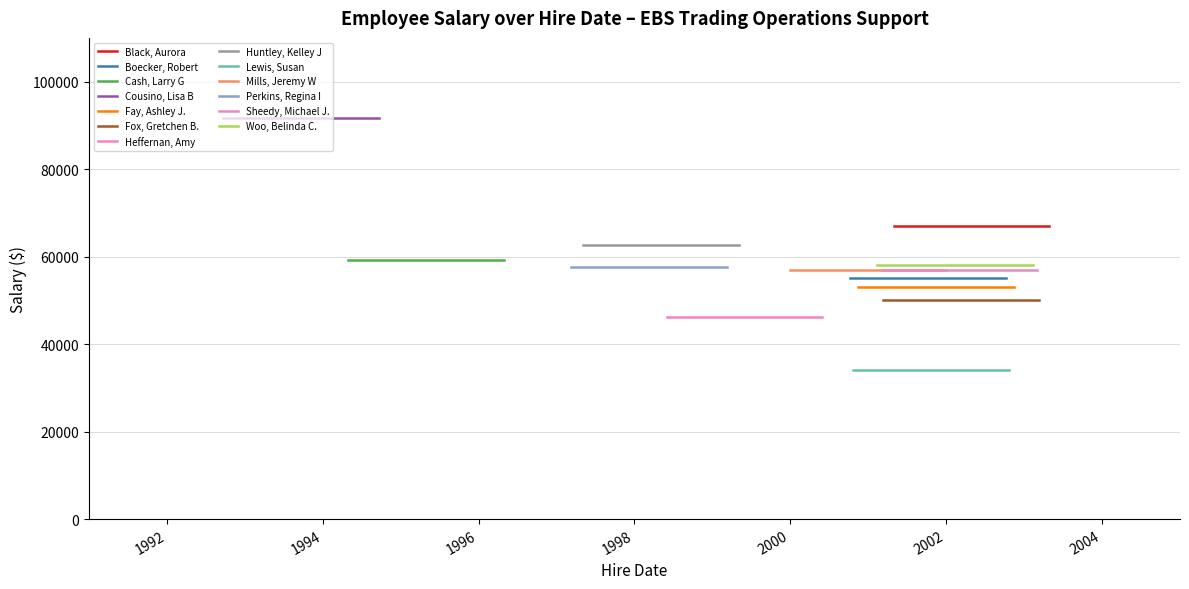

Does the chart display data point markers on the line(s)?

No